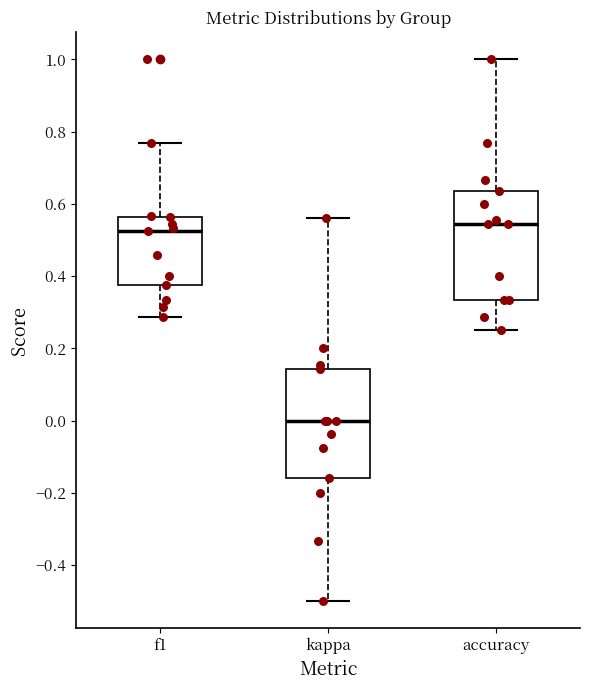

Reading left to right, transcribe this box plot: for each box, give where its median line is, the range the box spans, and where its two whiskers end, as read against the y-axis. The values are not printed on the chart, so give them approximately, as read against the axis.

f1: median 0.52, box 0.38 to 0.56, whiskers 0.28 to 0.76
kappa: median 0.00, box -0.16 to 0.14, whiskers -0.50 to 0.56
accuracy: median 0.54, box 0.34 to 0.64, whiskers 0.26 to 1.00